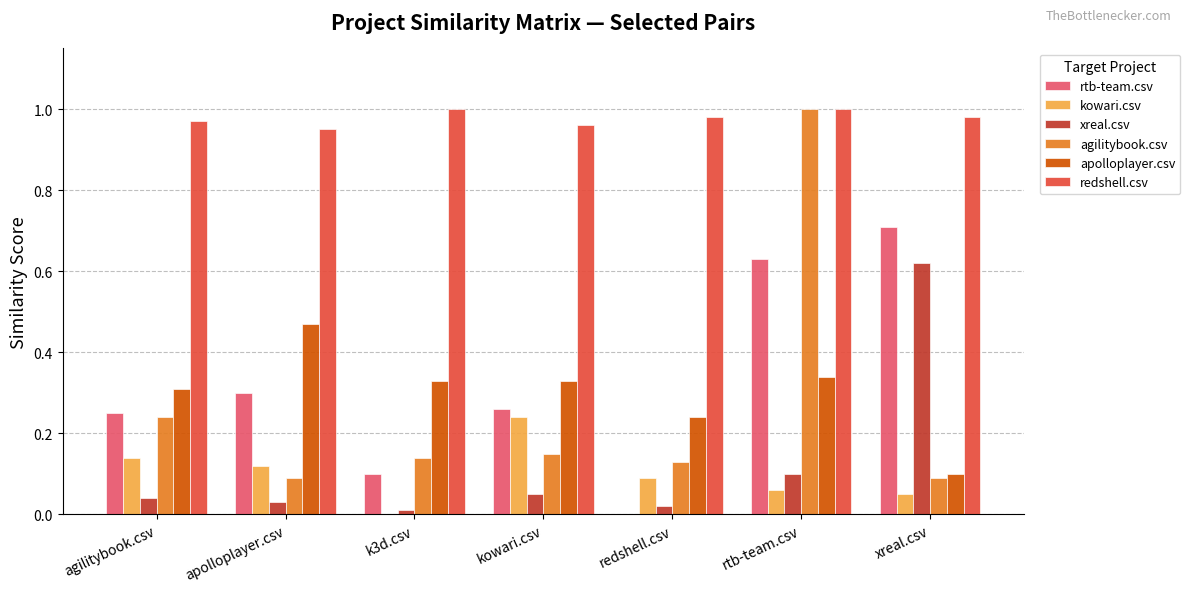

Between k3d.csv and rtb-team.csv, which series saw the biggest shift?

agilitybook.csv